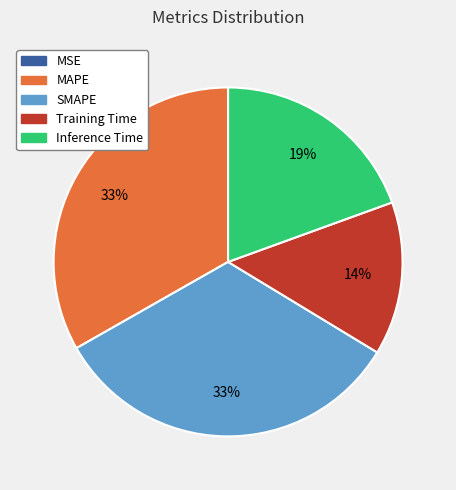

Is there a majority slice in this chart?

No